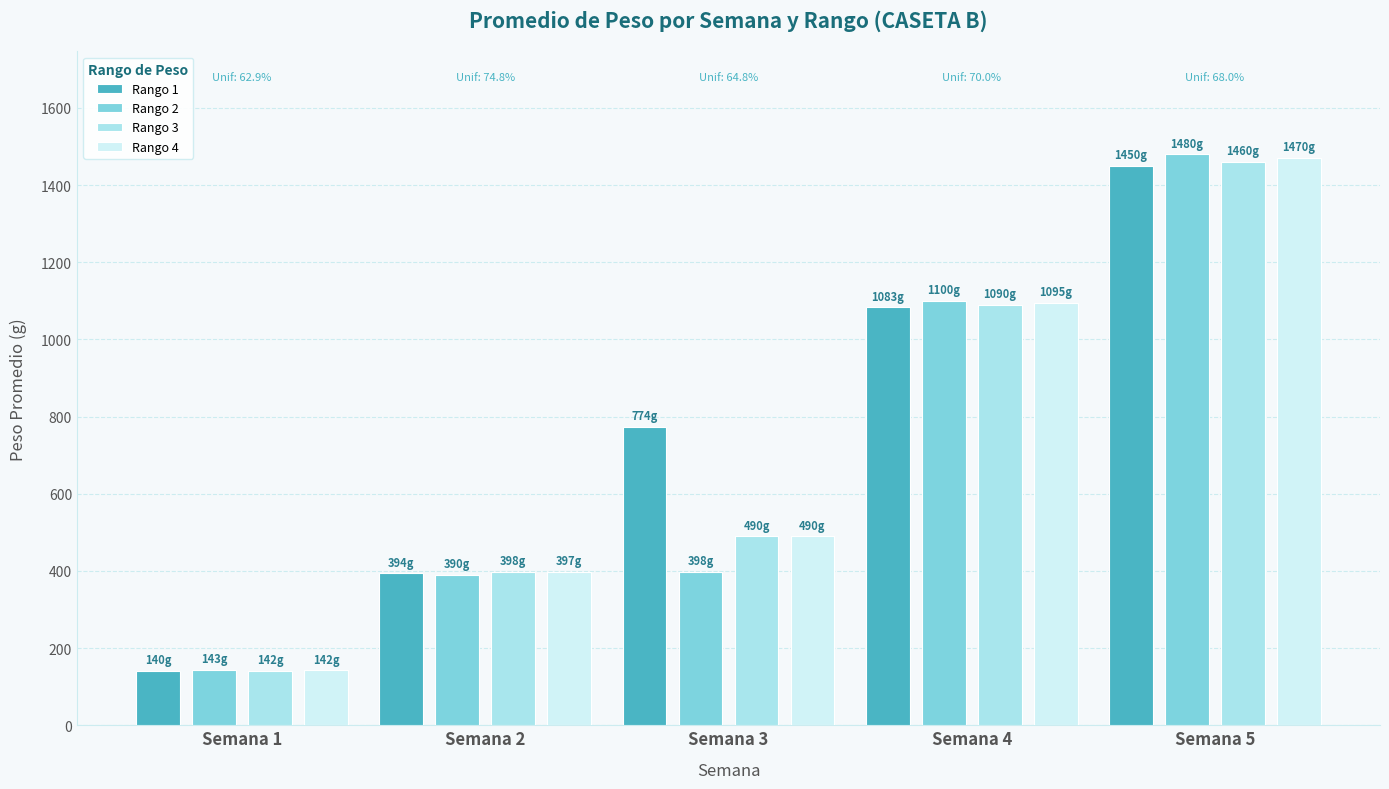

What is the approximate value of Rango 4 at Semana 4?

1095.0